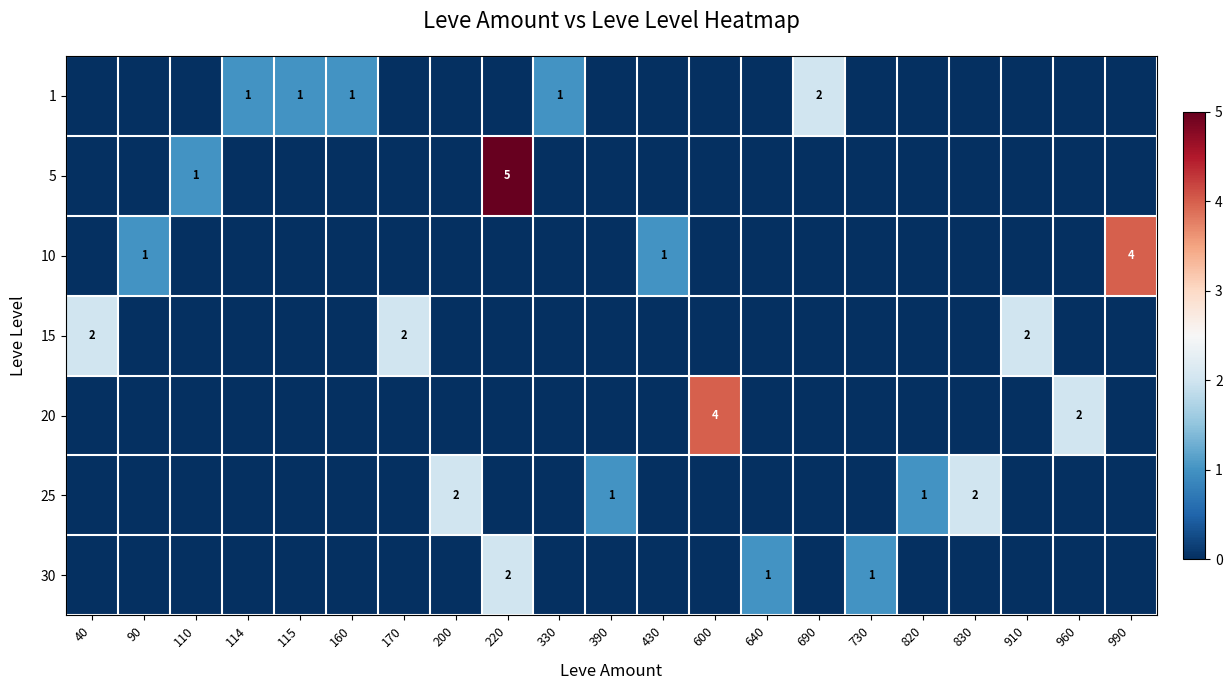

How many data points does each series have?

21